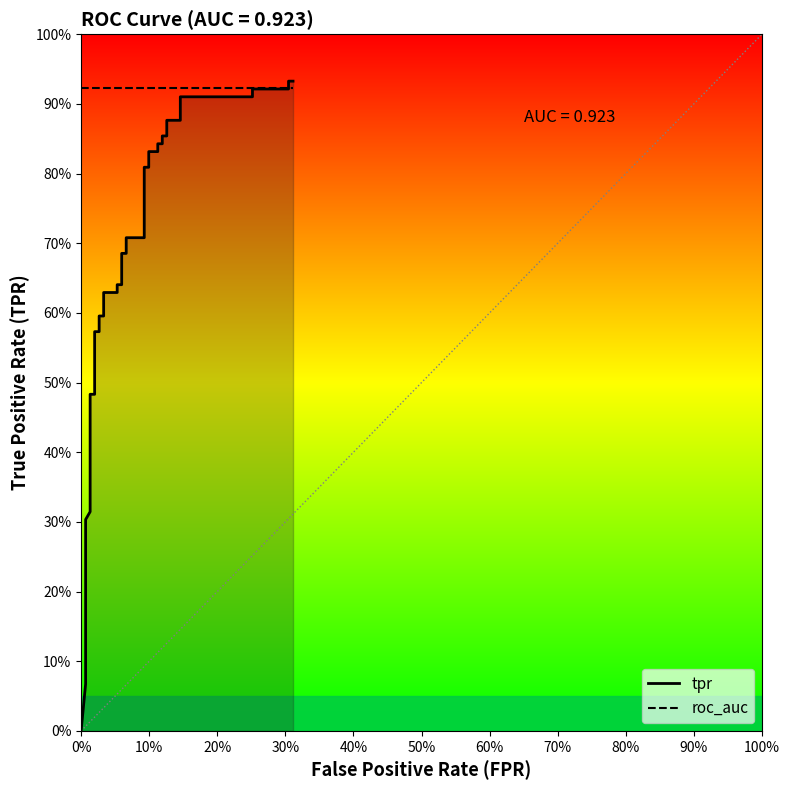

What is the value of the tpr point at the 32nd from the left?

0.9